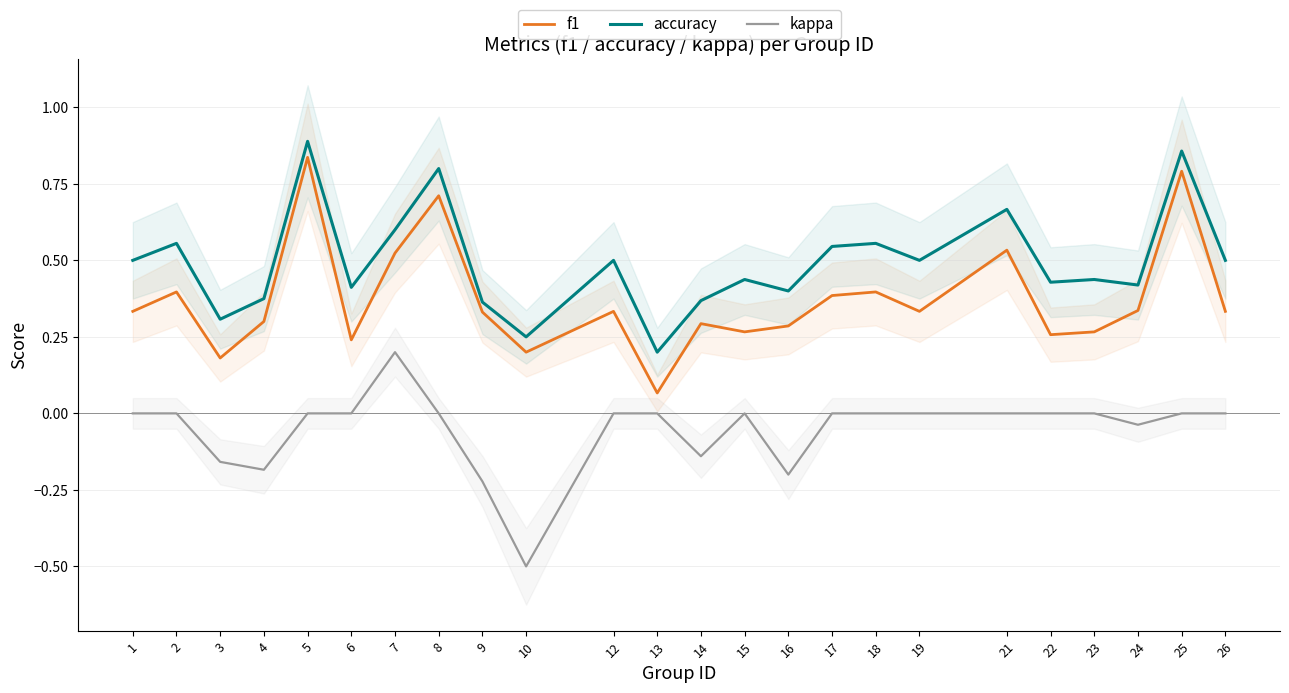

Which series changed the most between 1 and 6?

f1